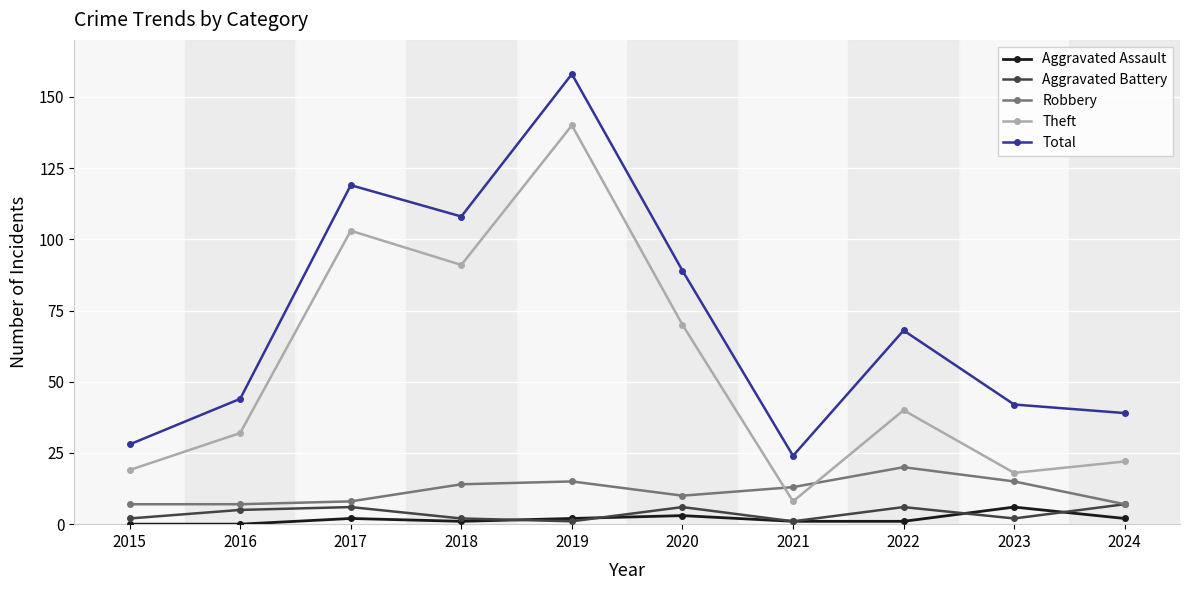

True or false: Aggravated Battery and Theft cross at least once.

False